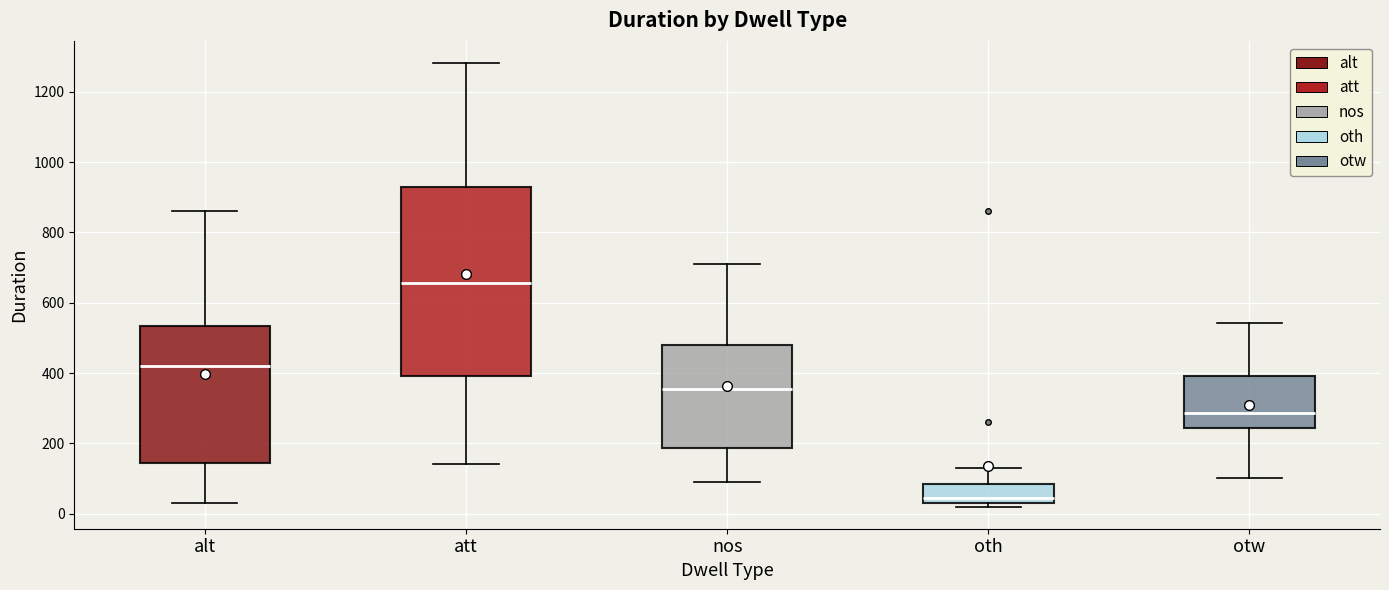

Which box is the tallest, from its lower edge to its upper edge?

att